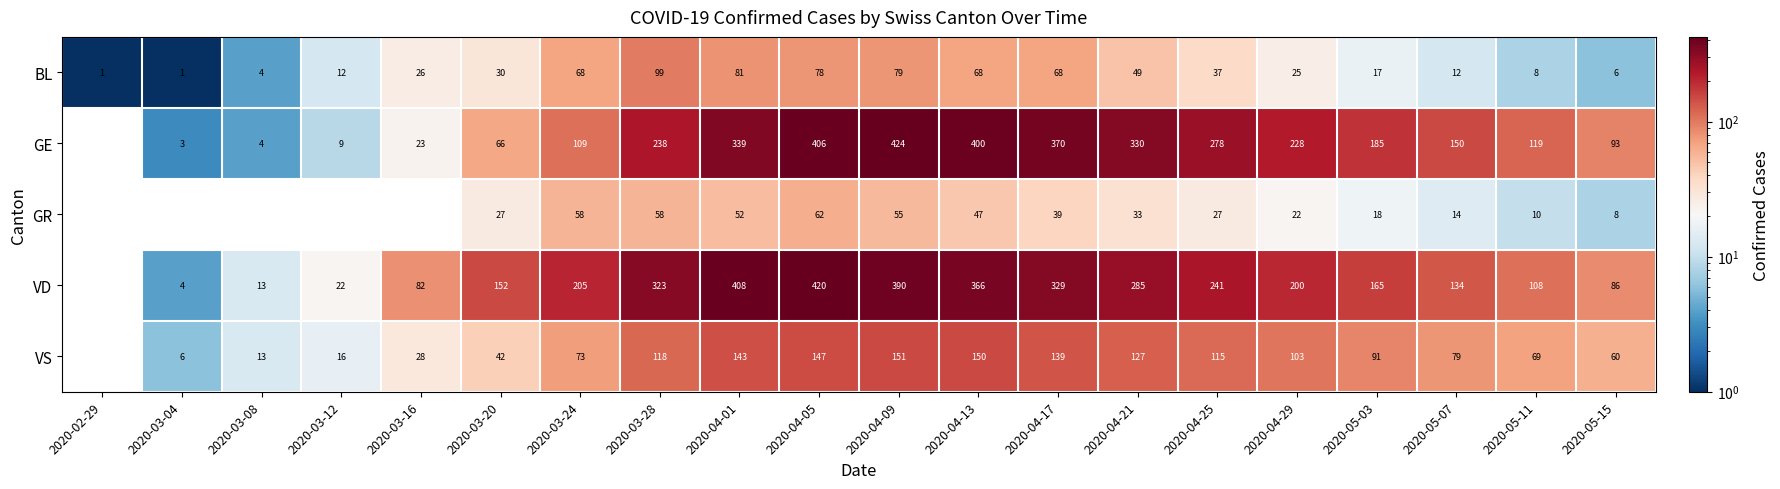

Which category has the highest value in the BL series?

2020-03-28